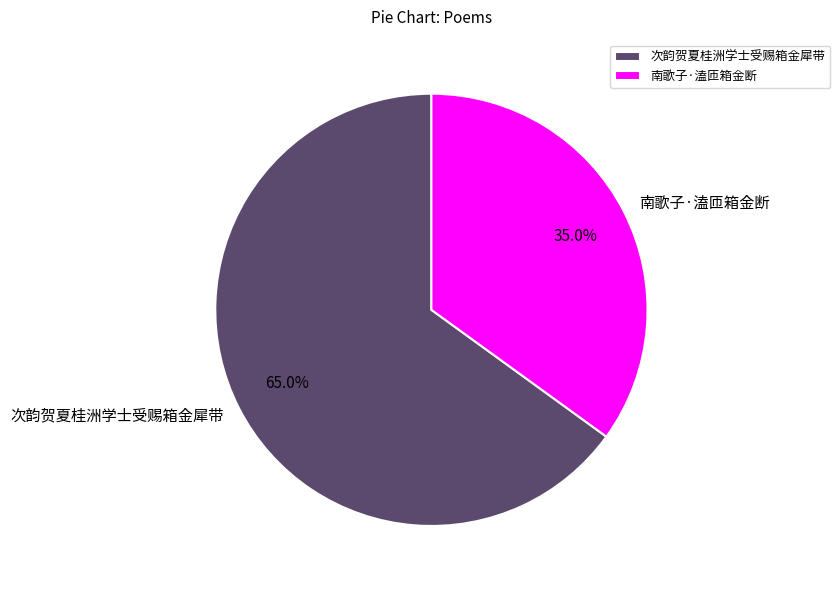

Is there any slice that represents more than half of the pie?

Yes